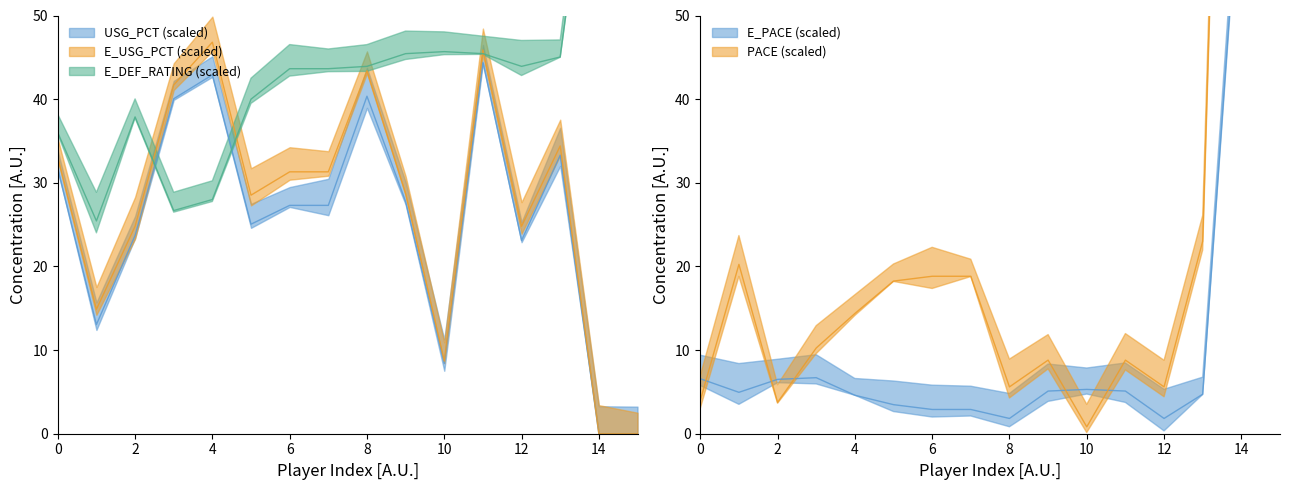

How many values in USG_PCT are above zero?

14